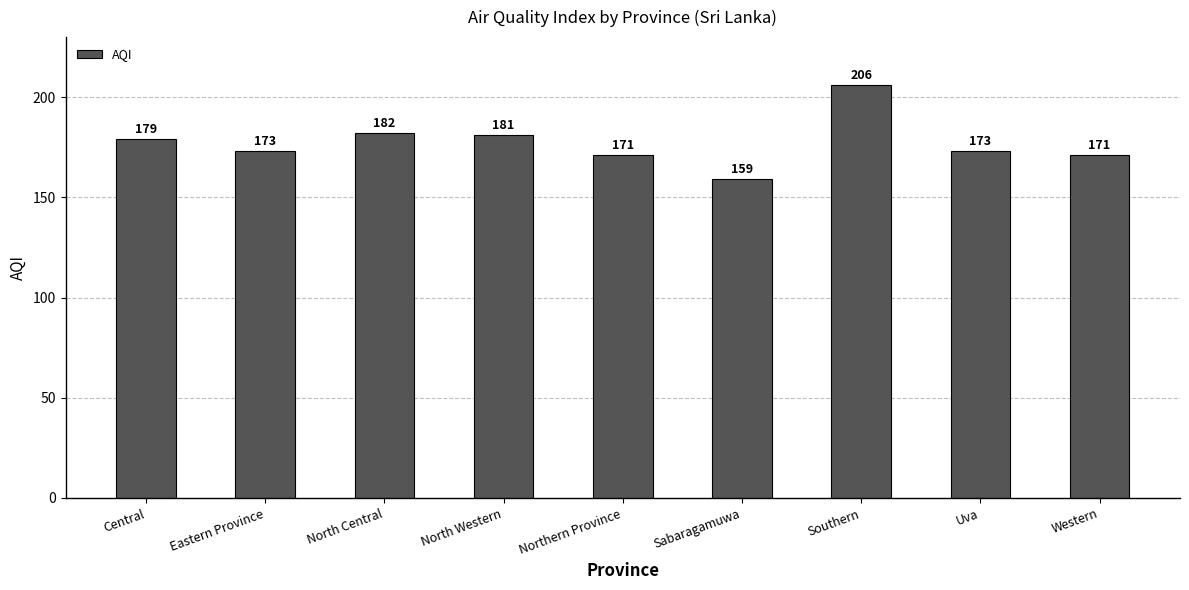

Reading left to right, extract all data points from this chart.

179	173	182	181	171	159	206	173	171